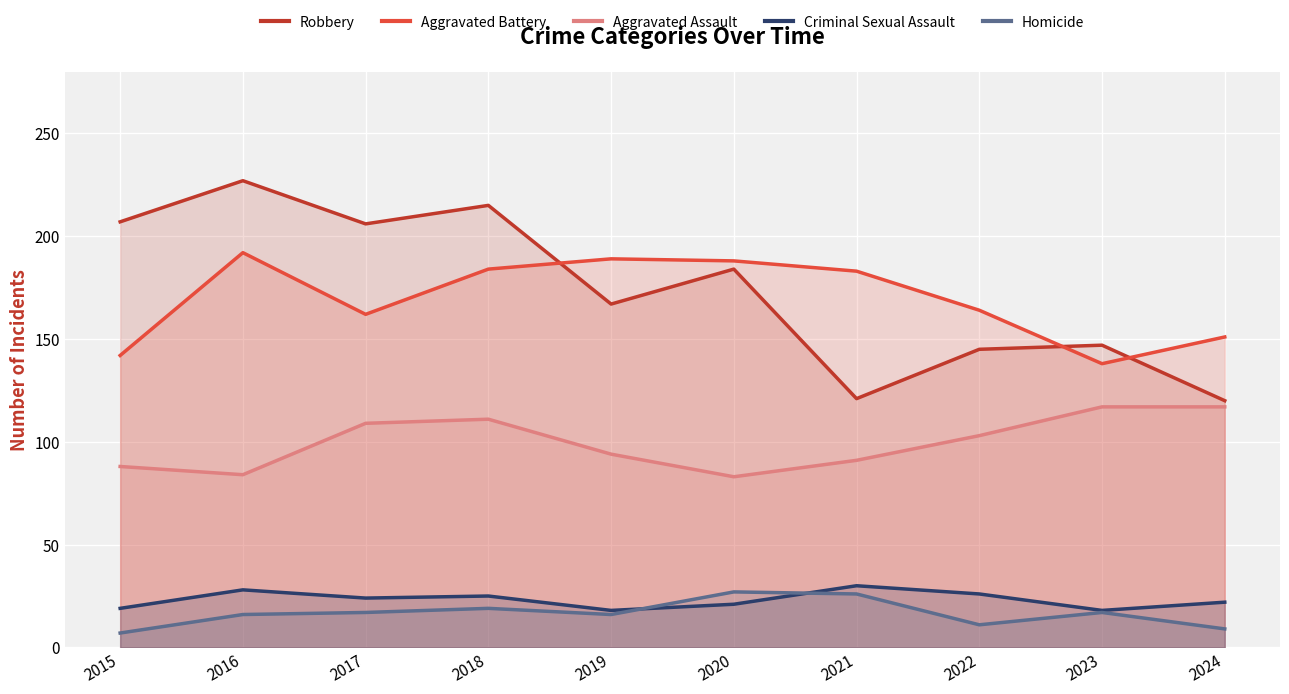

Reading left to right, transcribe all the data shown in this chart.

Robbery: 2015=207	2016=227	2017=206	2018=215	2019=167	2020=184	2021=121	2022=145	2023=147	2024=120
Aggravated Battery: 2015=142	2016=192	2017=162	2018=184	2019=189	2020=188	2021=183	2022=164	2023=138	2024=151
Aggravated Assault: 2015=88	2016=84	2017=109	2018=111	2019=94	2020=83	2021=91	2022=103	2023=117	2024=117
Criminal Sexual Assault: 2015=19	2016=28	2017=24	2018=25	2019=18	2020=21	2021=30	2022=26	2023=18	2024=22
Homicide: 2015=7	2016=16	2017=17	2018=19	2019=16	2020=27	2021=26	2022=11	2023=17	2024=9